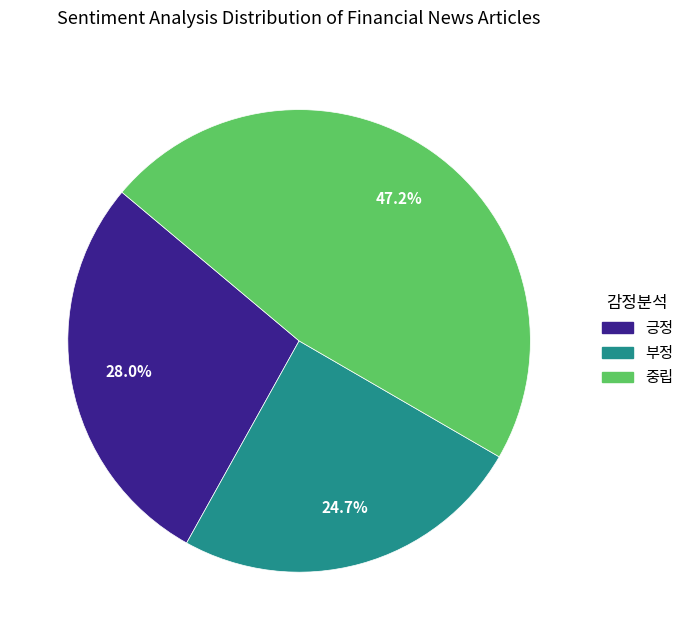

To the nearest percent, what portion does 중립 represent?

47%